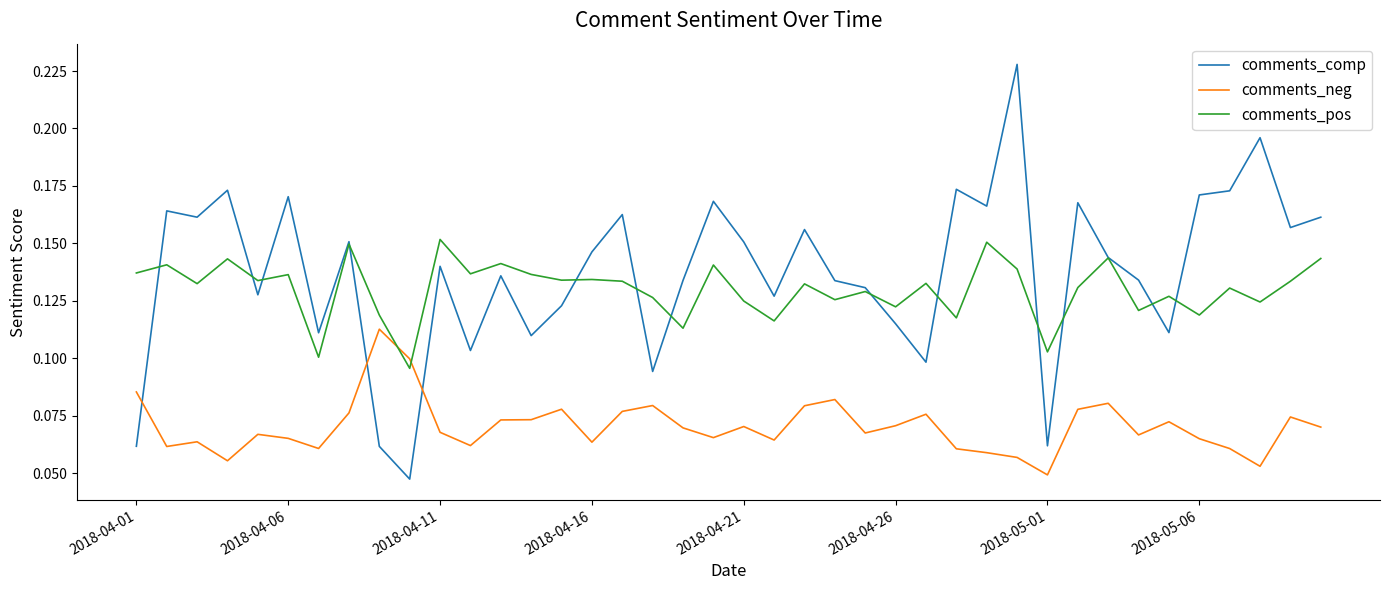

Rank the series by their maximum value, from highest to lowest.

comments_comp, comments_pos, comments_neg